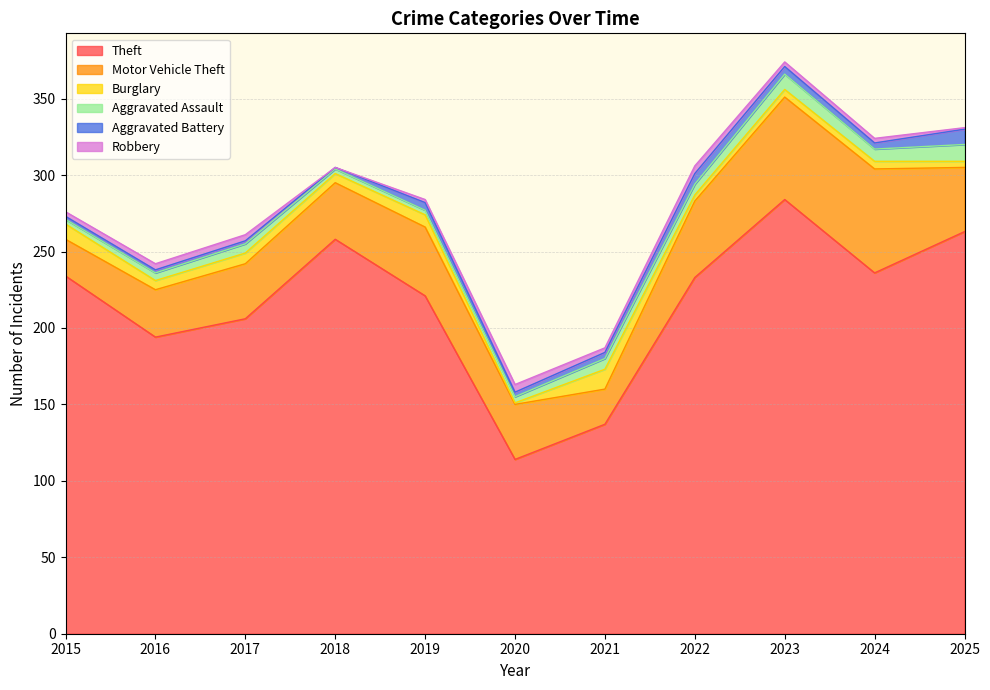

Which series ends up on top after the final intersection of Aggravated Assault and Robbery?

Aggravated Assault